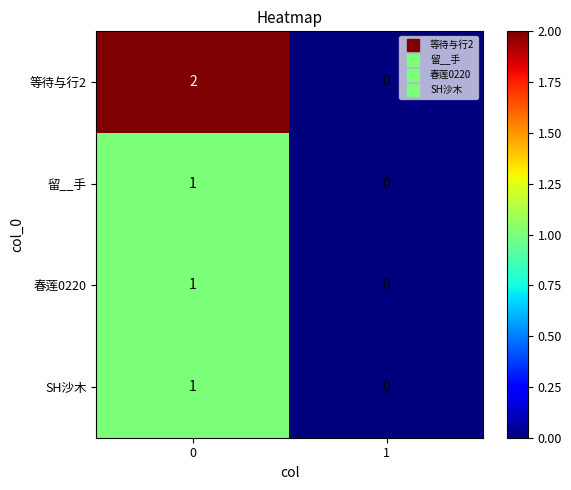

Rank the categories by 春莲0220 value from lowest to highest.

1, 0